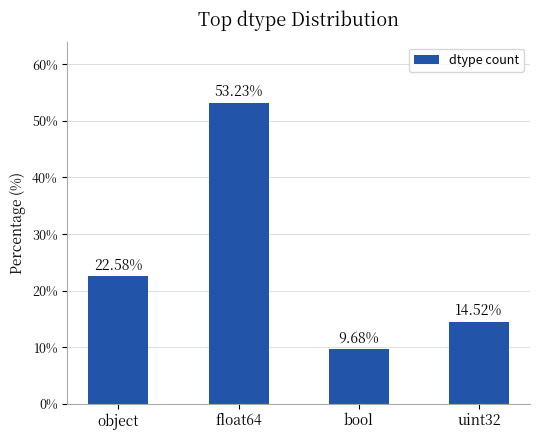

How many distinct data groups are displayed?

1